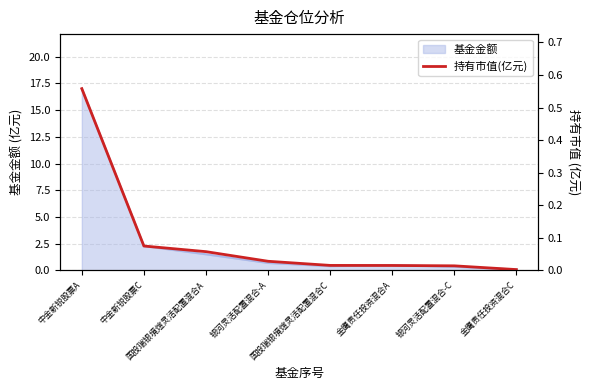

The chart shows a value of 0.0 at 银河灵活配置混合-A. True or false?

False